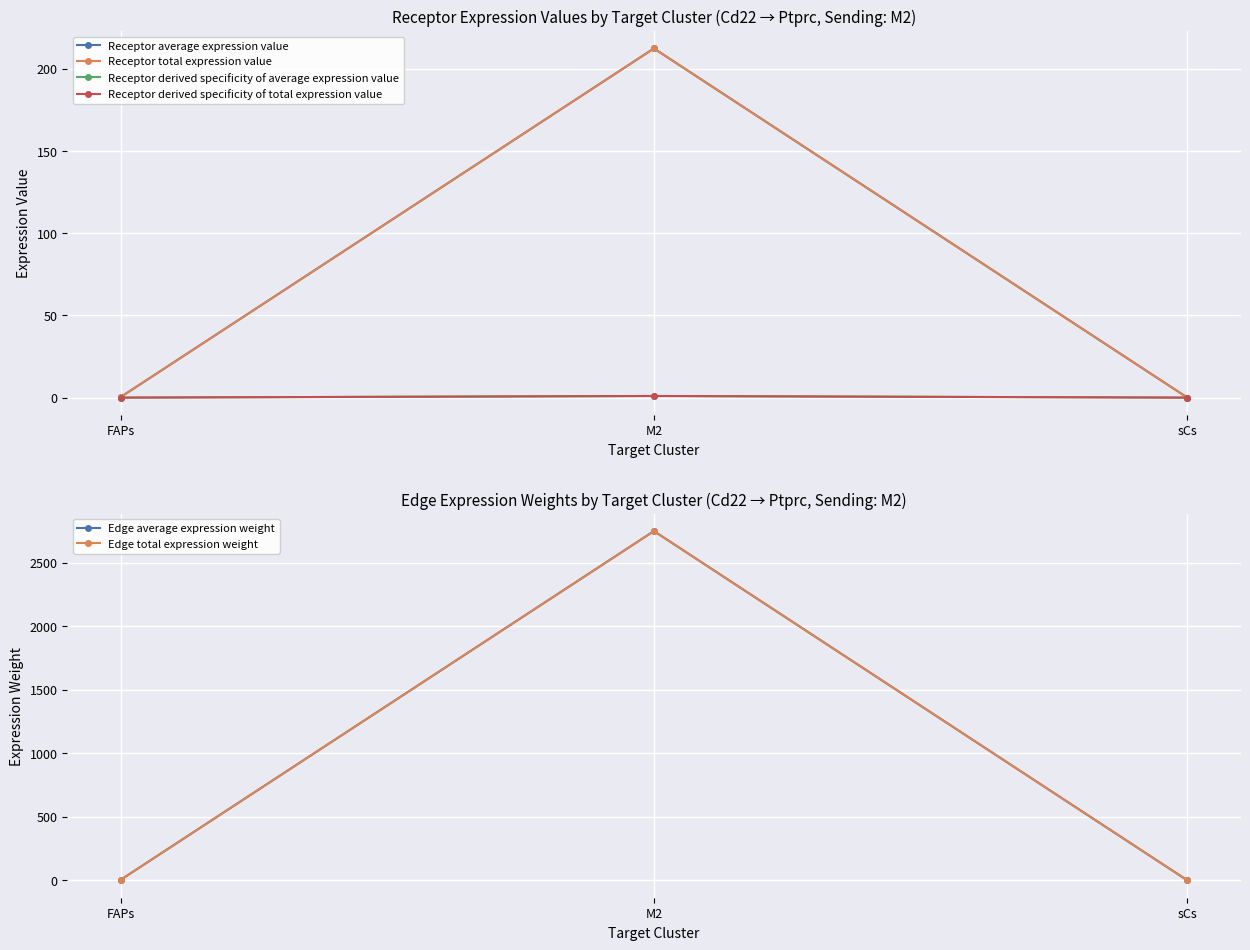

At which label is Edge total expression weight closest to 1375?

FAPs